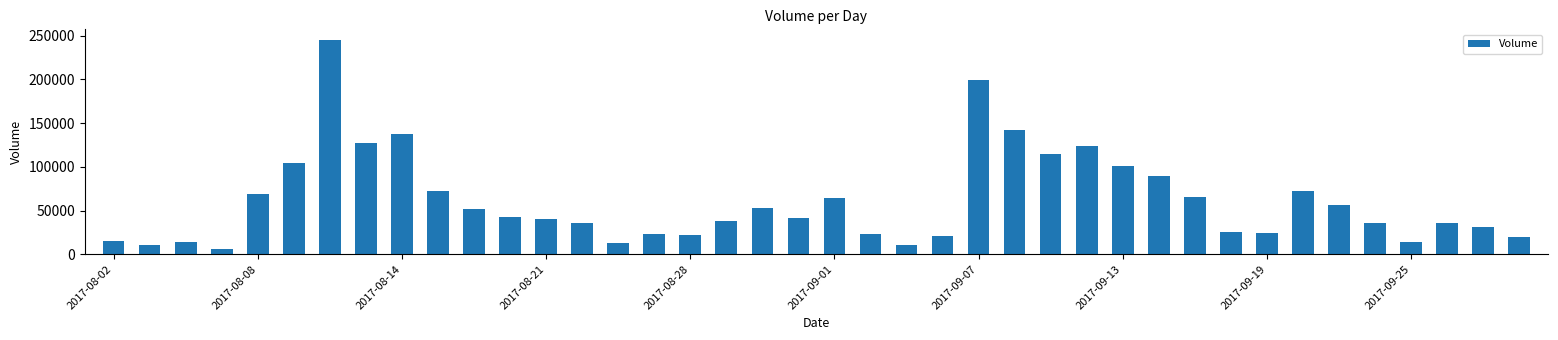

What is the smallest value displayed?

6250